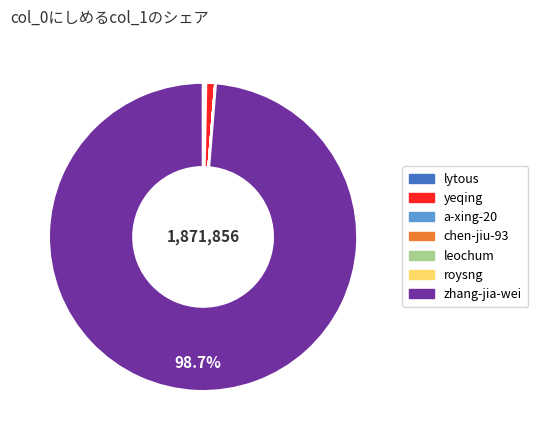

To the nearest percent, what percentage of the pie is yeqing?

1%